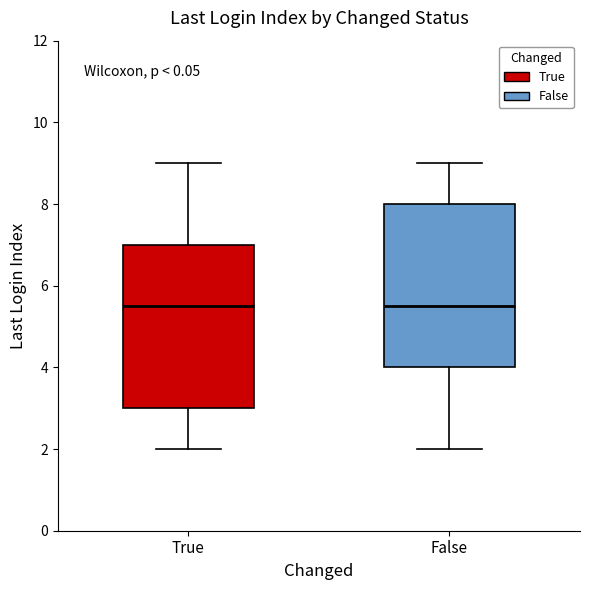

Where is the lower edge of the box for True on the y-axis? The values are not printed on the chart, so give them approximately, as read against the axis.

3.0